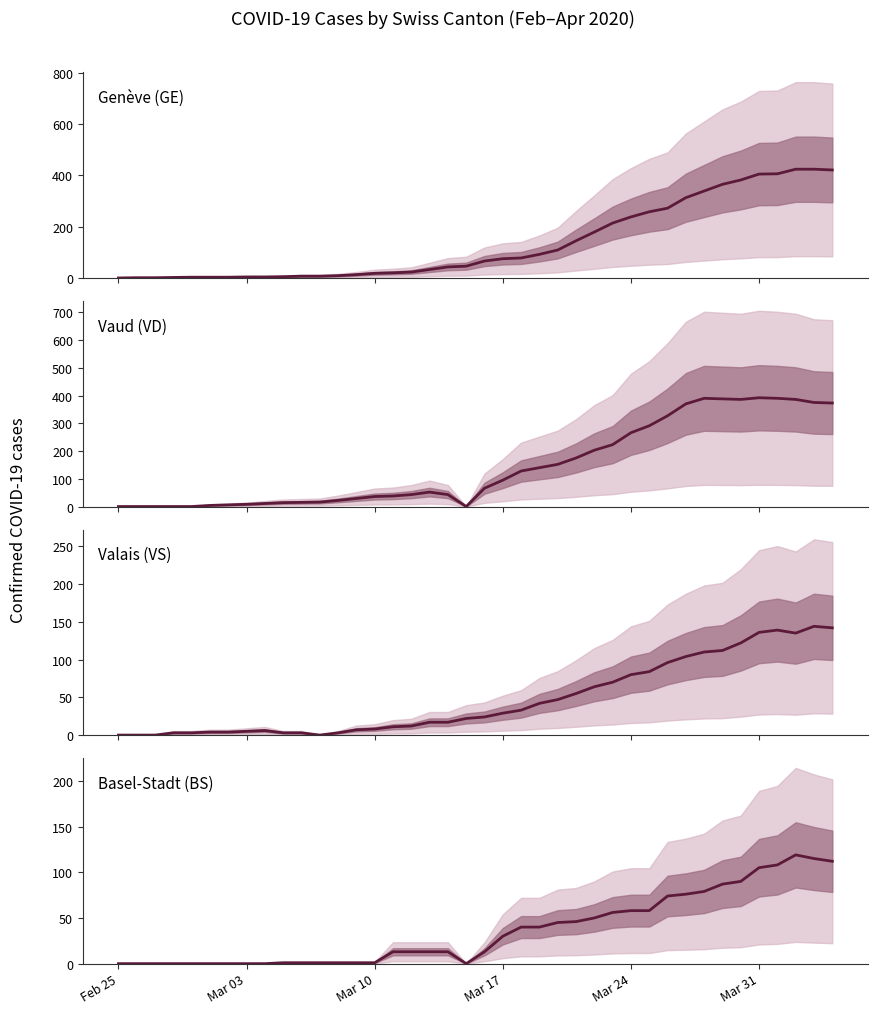

How many times do GE and VD cross each other?

2